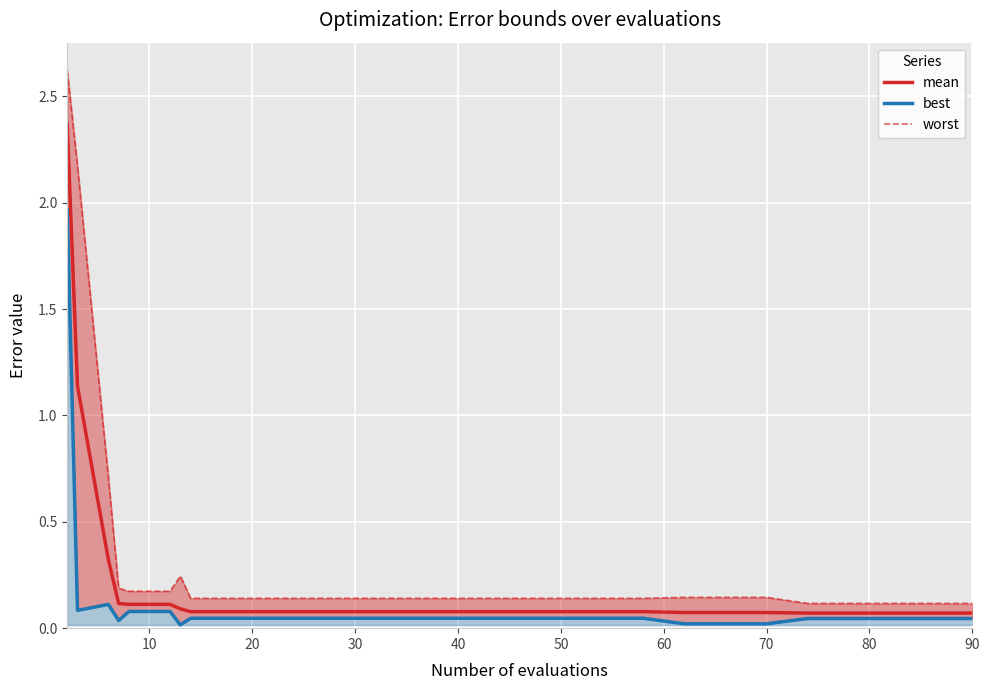

Rank the series at 90 from highest to lowest value.

worst, mean, best